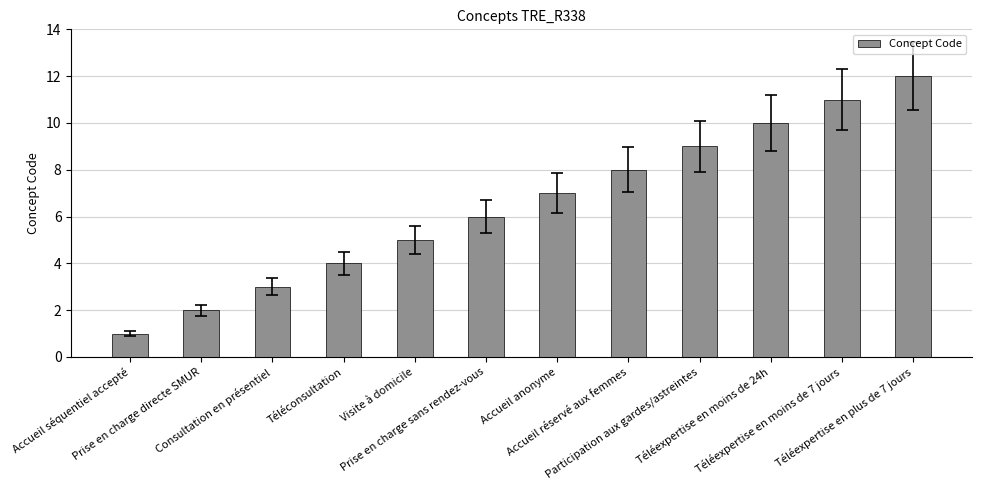

Reading left to right, list all the values displayed in this chart.

Accueil séquentiel accepté=1	Prise en charge directe SMUR=2	Consultation en présentiel=3	Téléconsultation=4	Visite à domicile=5	Prise en charge sans rendez-vous=6	Accueil anonyme=7	Accueil réservé aux femmes=8	Participation aux gardes/astreintes=9	Téléexpertise en moins de 24h=10	Téléexpertise en moins de 7 jours=11	Téléexpertise en plus de 7 jours=12